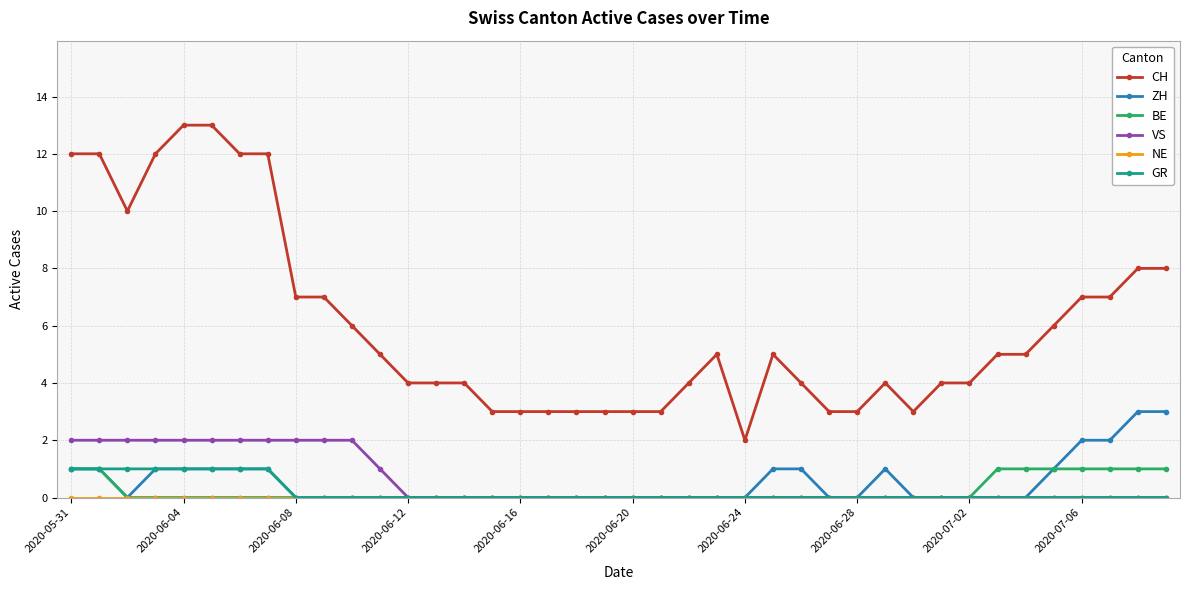

What is the maximum value for ZH?

3